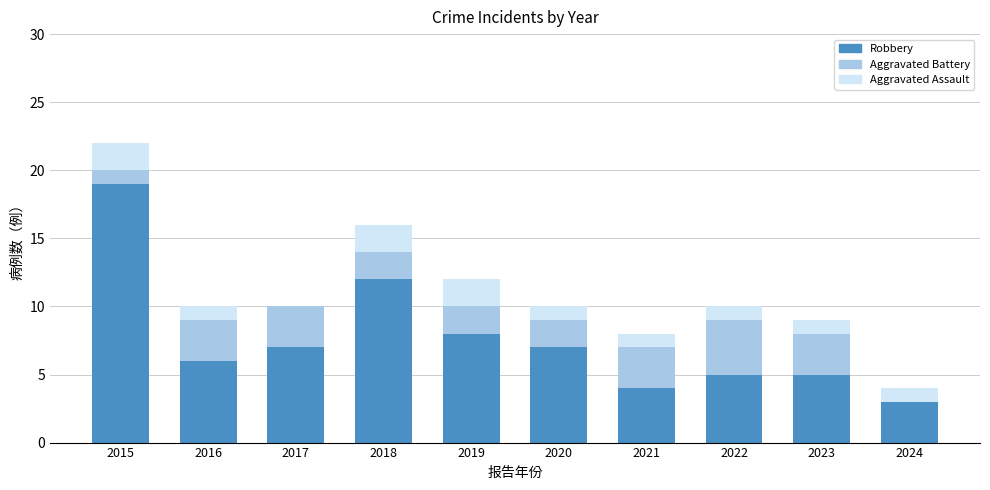

What is the sum of the Robbery values at 2024 and 2017?

10